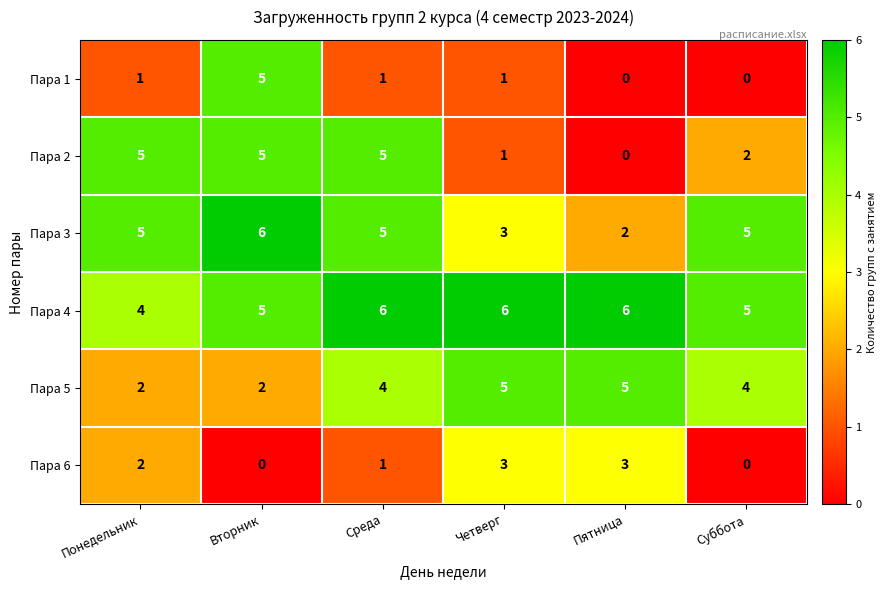

What is the total value across all series at Понедельник?

19